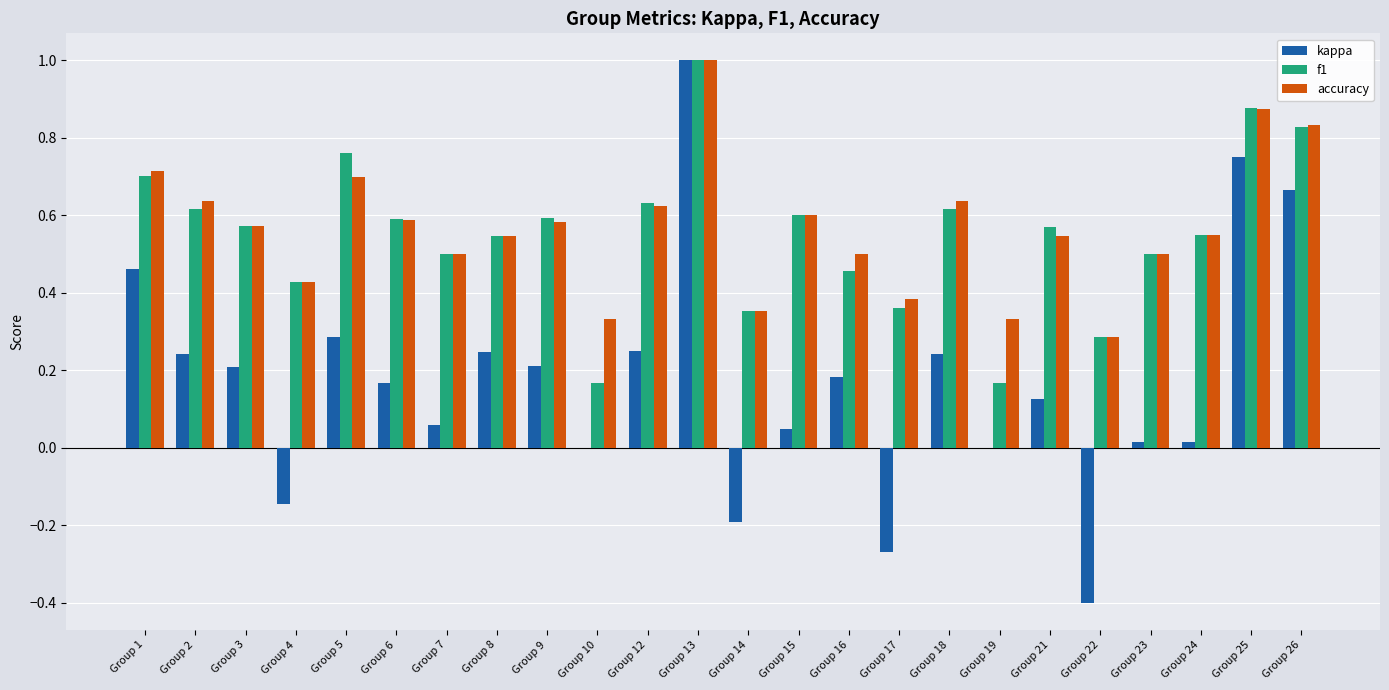

Count the f1 values in the range 0 to 1.

24